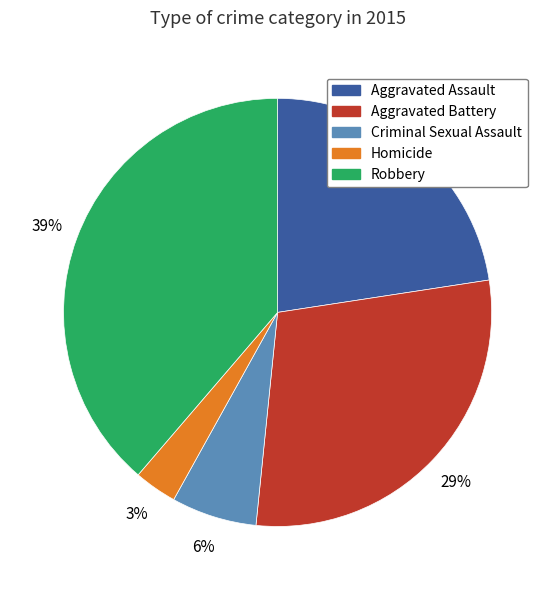

To the nearest percent, what is the difference between the Aggravated Battery and Robbery slice percentages?

10%